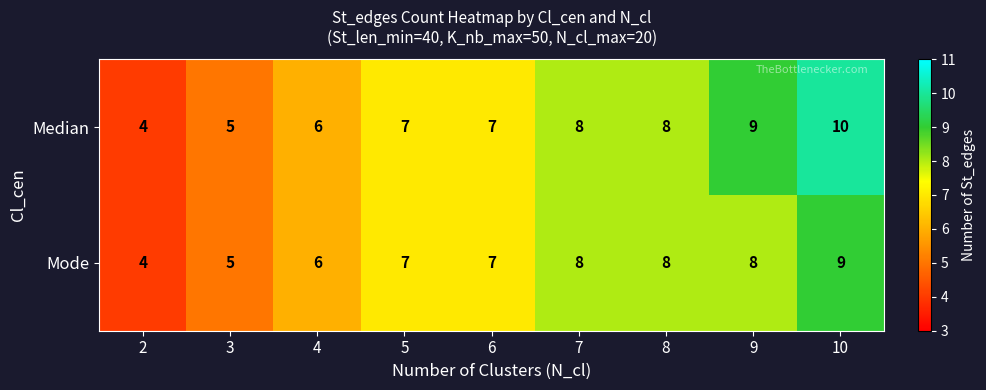

The value of Median at 5 is 7. True or false?

True